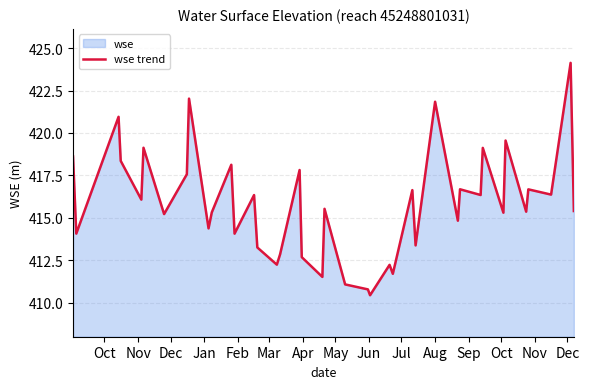

What is the maximum value shown in the chart?

424.1